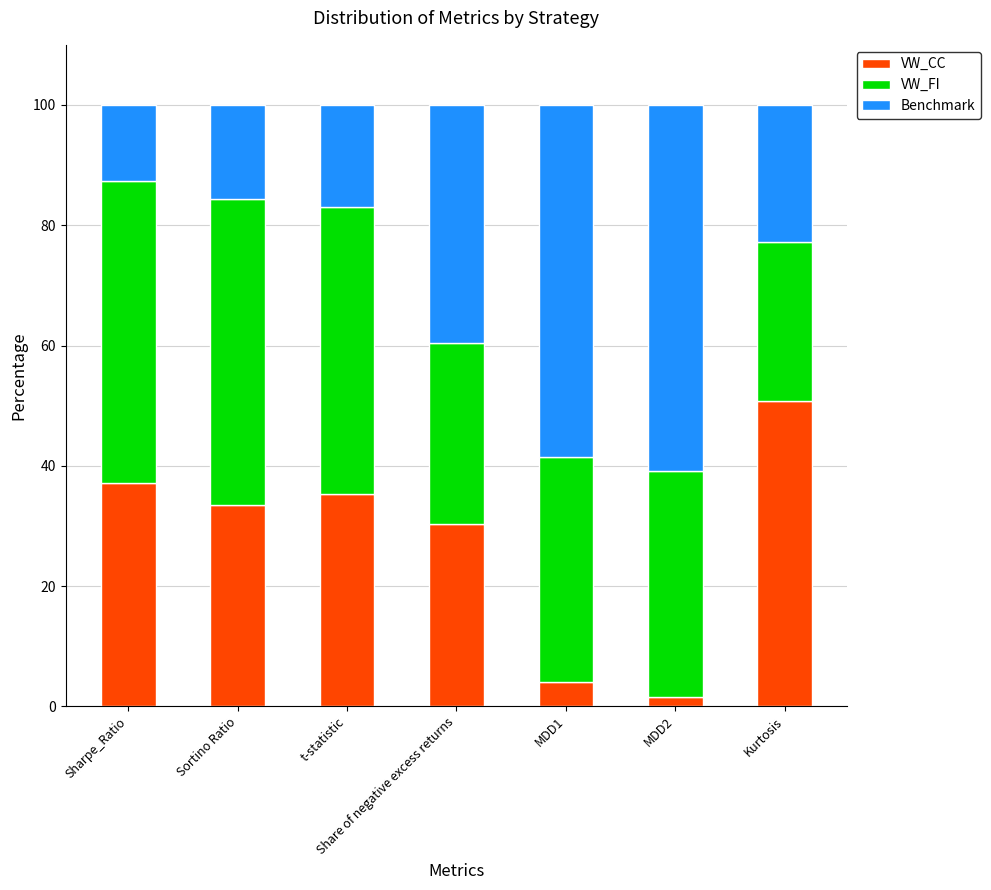

What is the value of the VW_CC bar at the 4th from the left?

30.2